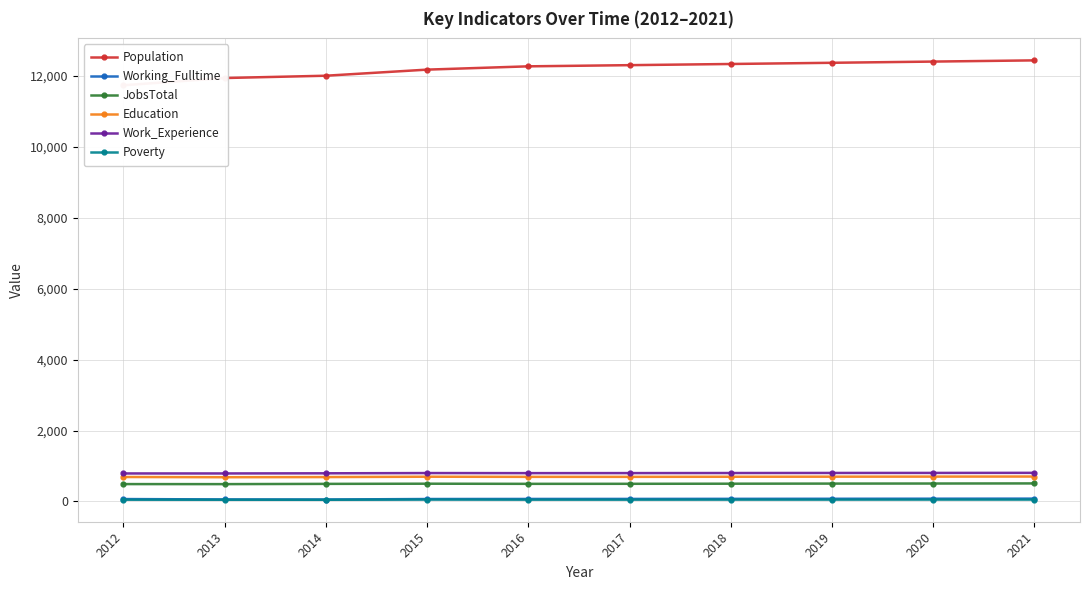

What is the maximum value for JobsTotal?

508